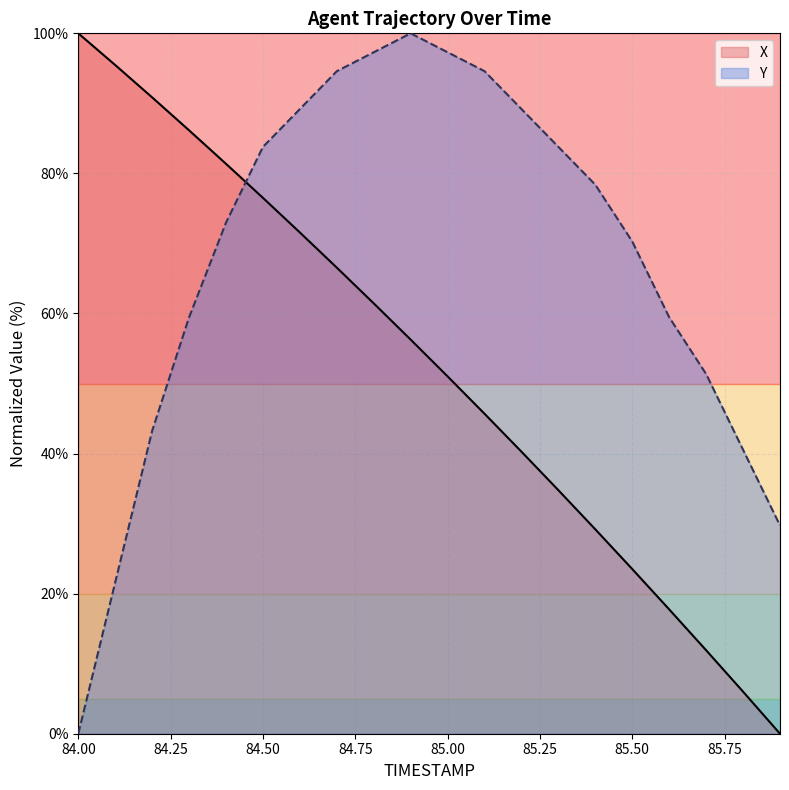

True or false: X has more than 2 points higher than both neighbors.

False